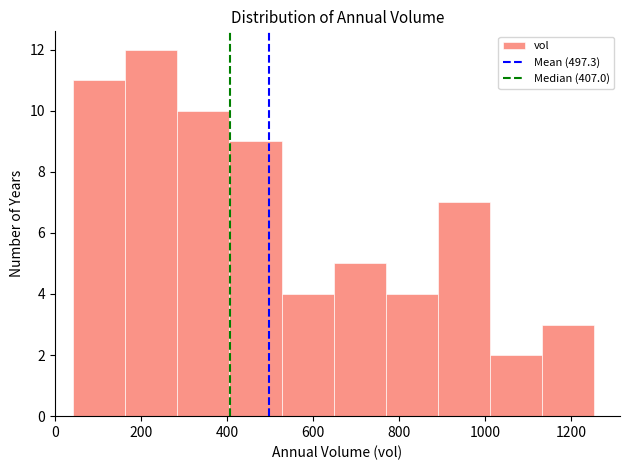

Reading left to right, list every bar in this chart as the range it spans on the x-axis followed by its height. Neither the bar edges nor the heights are printed on the chart, so give them approximately, as read against the axes.

40 to 160: 11
160 to 280: 12
280 to 400: 10
400 to 520: 9
520 to 640: 4
640 to 760: 5
760 to 880: 4
880 to 1020: 7
1020 to 1140: 2
1140 to 1260: 3